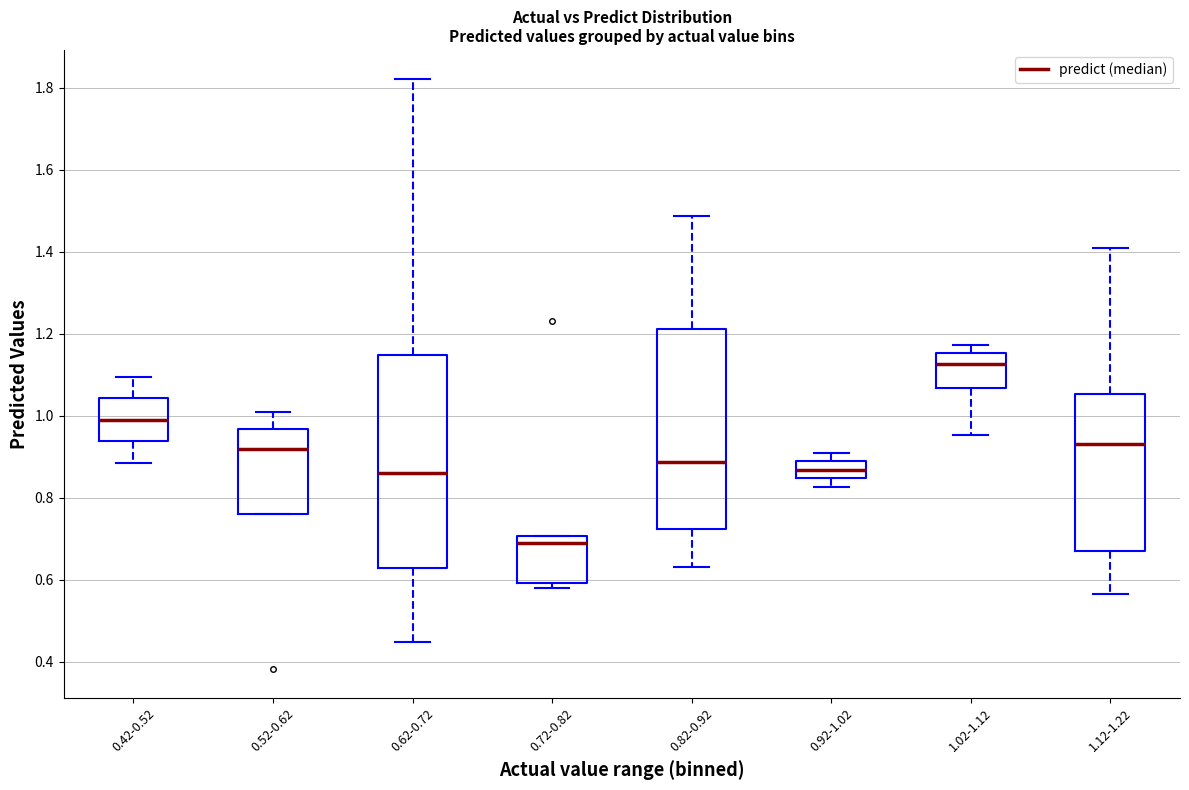

Reading left to right, read every box against the y-axis: the position of its median line, the range the box covers, and the ends of its whiskers. The values are not printed on the chart, so give them approximately, as read against the axis.

0.42-0.52: median 0.98, box 0.94 to 1.04, whiskers 0.88 to 1.10
0.52-0.62: median 0.92, box 0.76 to 0.96, whiskers 0.76 to 1.00
0.62-0.72: median 0.86, box 0.62 to 1.14, whiskers 0.44 to 1.82
0.72-0.82: median 0.68, box 0.60 to 0.70, whiskers 0.58 to 0.70
0.82-0.92: median 0.88, box 0.72 to 1.22, whiskers 0.64 to 1.48
0.92-1.02: median 0.86, box 0.84 to 0.88, whiskers 0.82 to 0.90
1.02-1.12: median 1.12, box 1.06 to 1.16, whiskers 0.96 to 1.18
1.12-1.22: median 0.94, box 0.68 to 1.06, whiskers 0.56 to 1.40